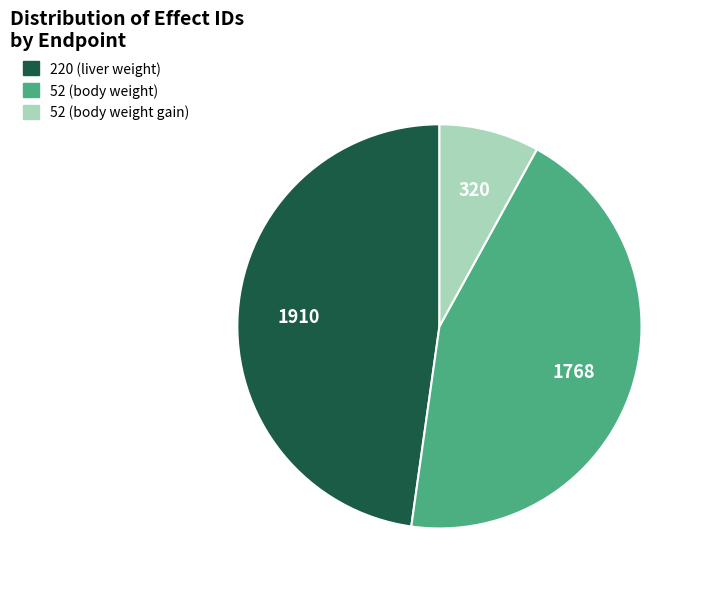

Is it true that 220 (liver weight) is 48% of the pie?

True